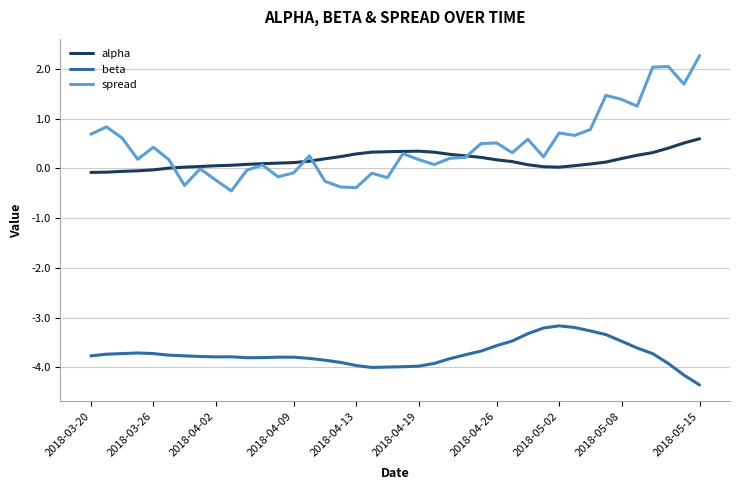

Which series has the largest total across all categories?

spread